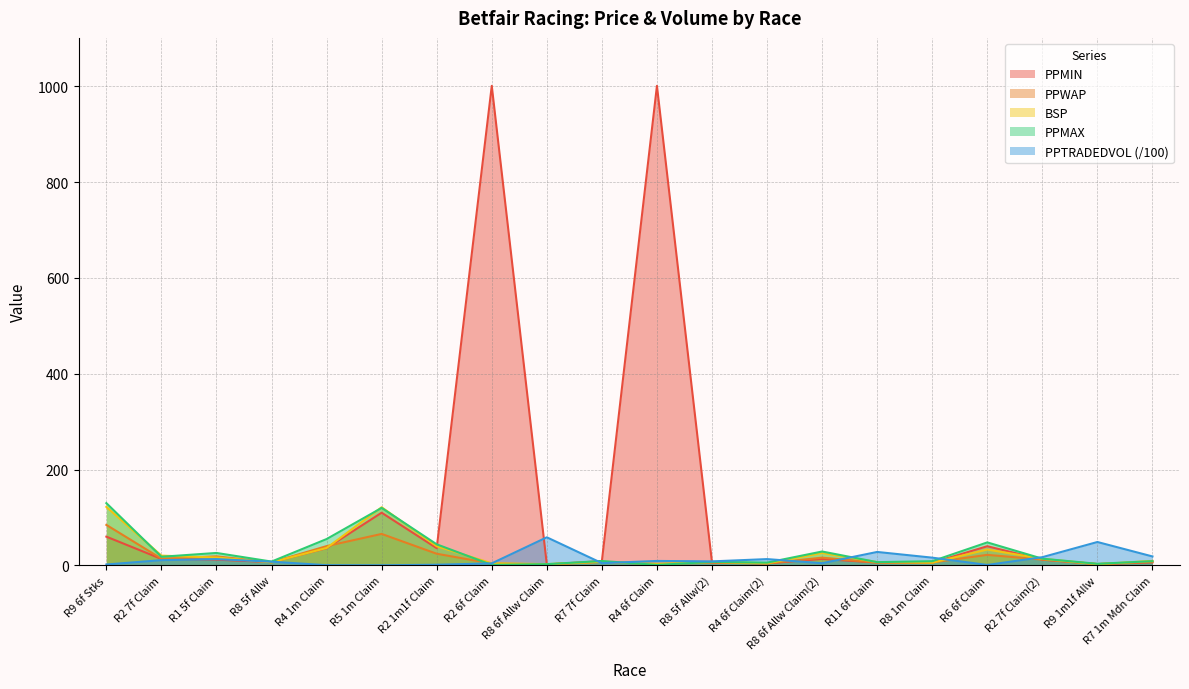

What value does the PPMIN series have at R8 6f Allw Claim(2)?

13.5